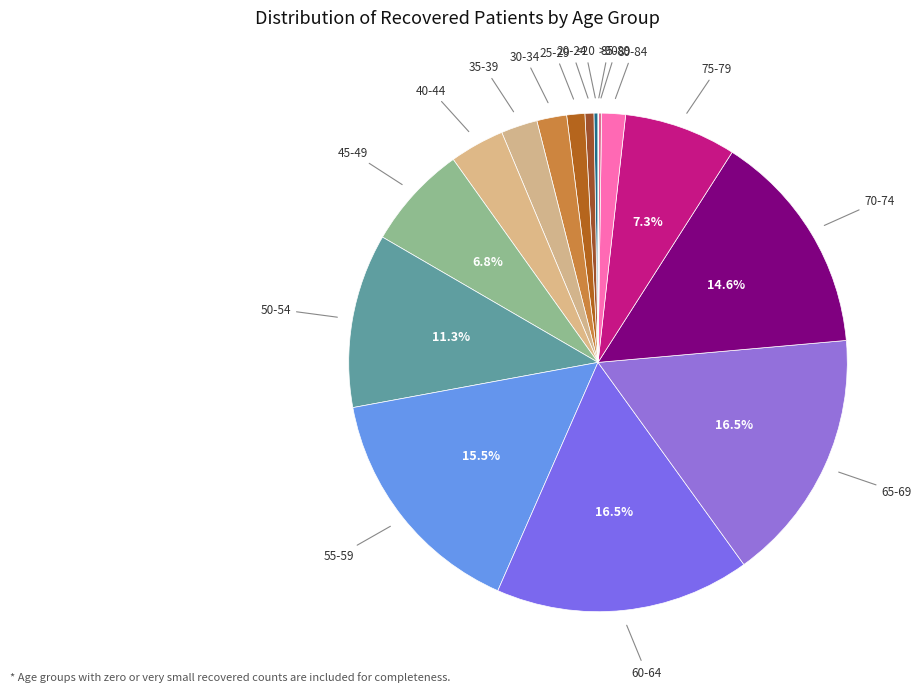

Count the number of slices in the pie.

16